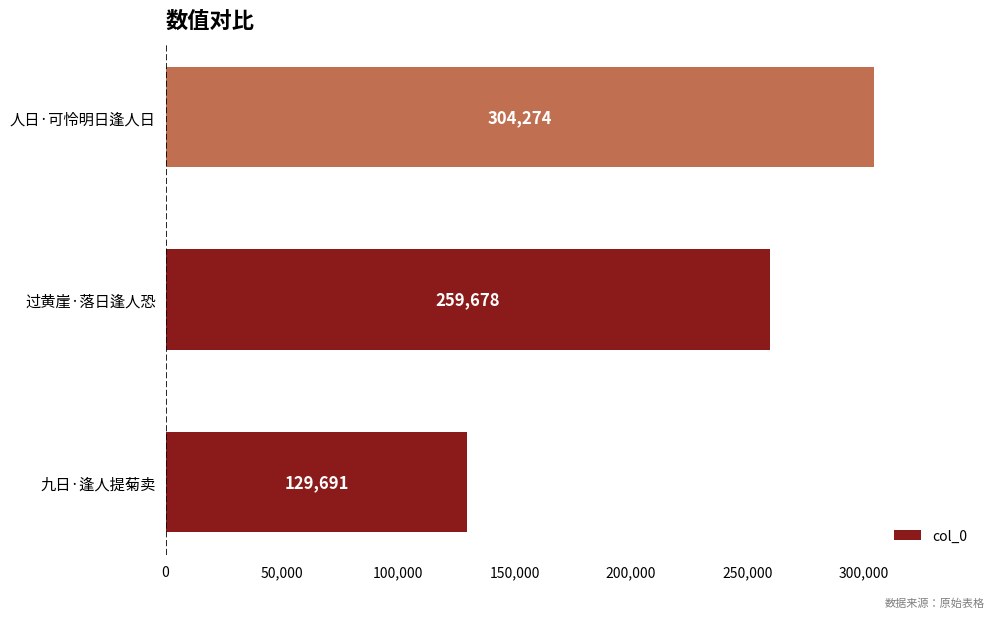

Count the number of data series in this chart.

1